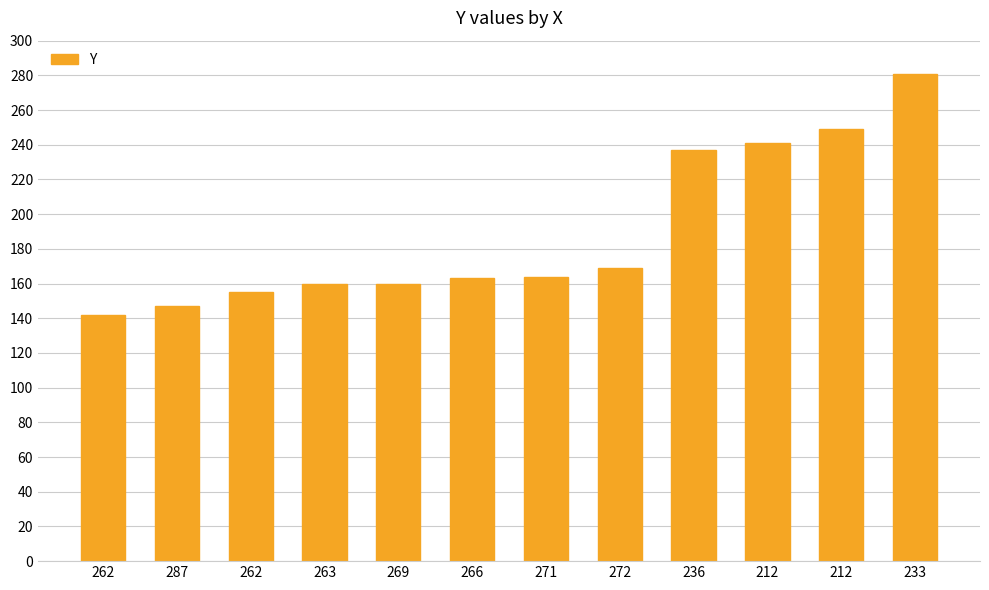

Does the chart contain any negative values?

No